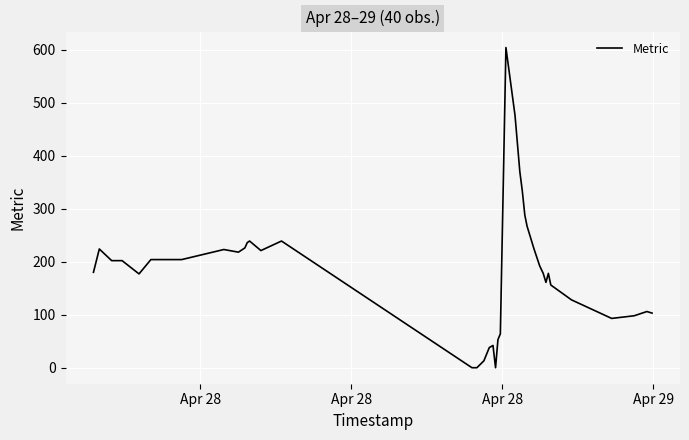

What is the difference between the maximum and minimum values?

604